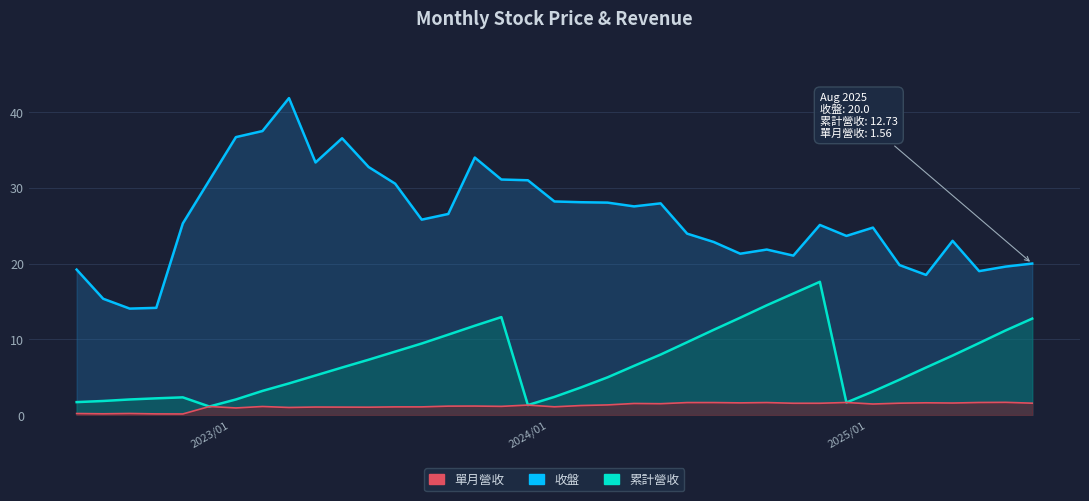

What is the lowest value of the 累計營收 series?

1.1